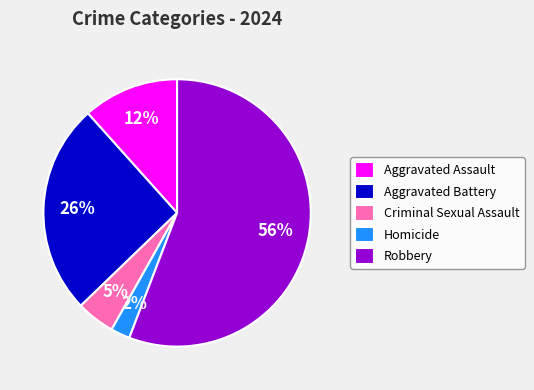

The Aggravated Battery slice represents 17% of the pie. True or false?

False